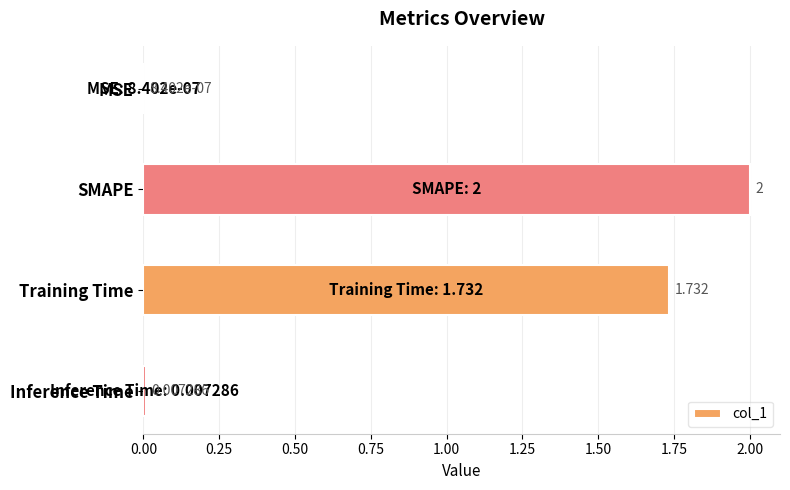

At which label is the value closest to 1?

Training Time